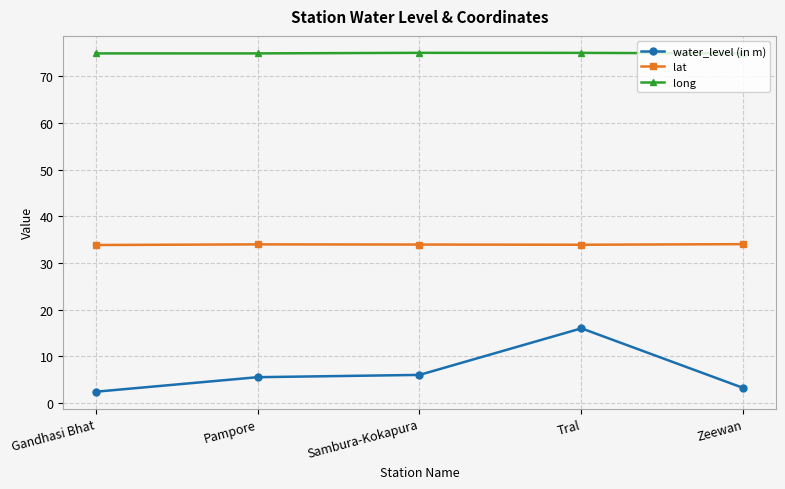

What is the label of the 2nd point from the left?

Pampore